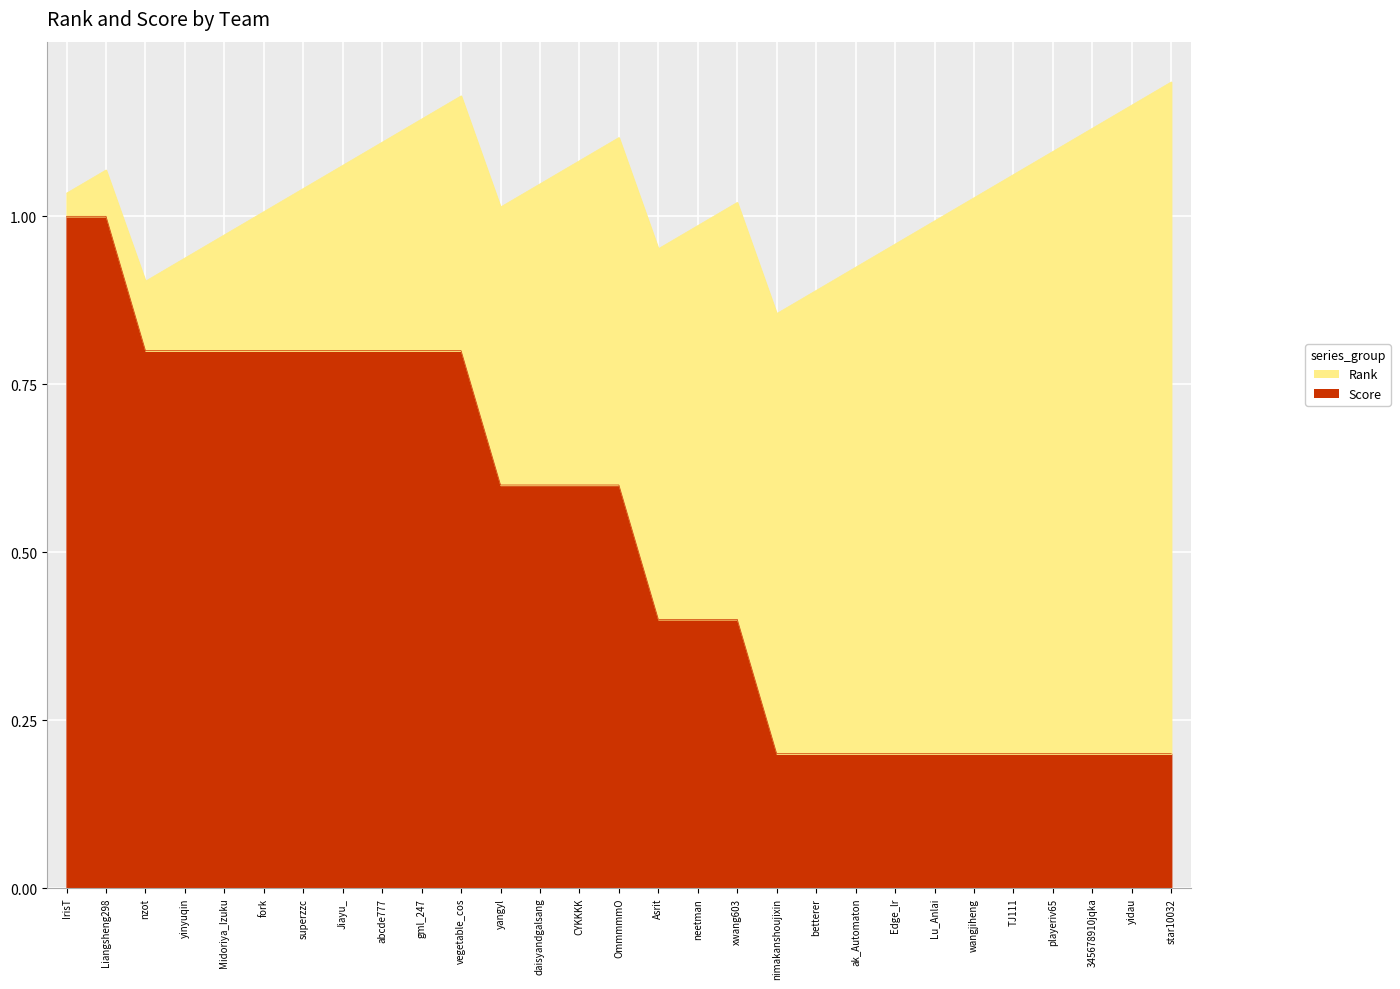

At which label is the value closest to 0?

nimakanshoujixin